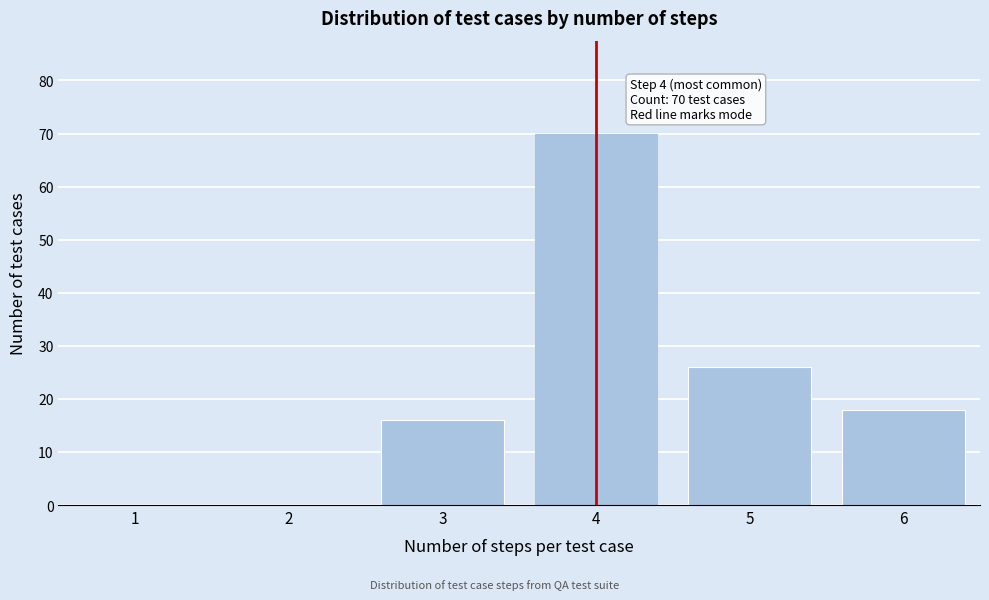

Reading right to left, transcribe all the data shown in this chart.

6=18	5=26	4=70	3=16	2=0	1=0